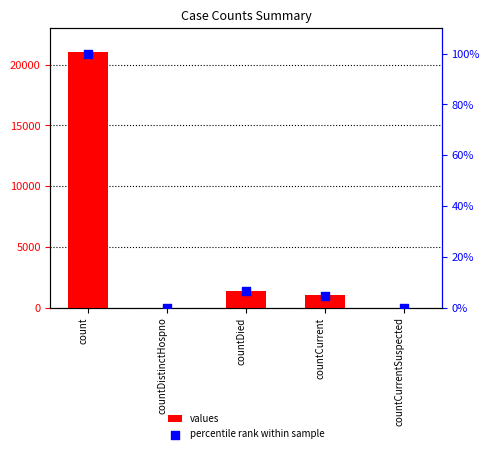

Which series has the largest Y range (max minus min)?

values